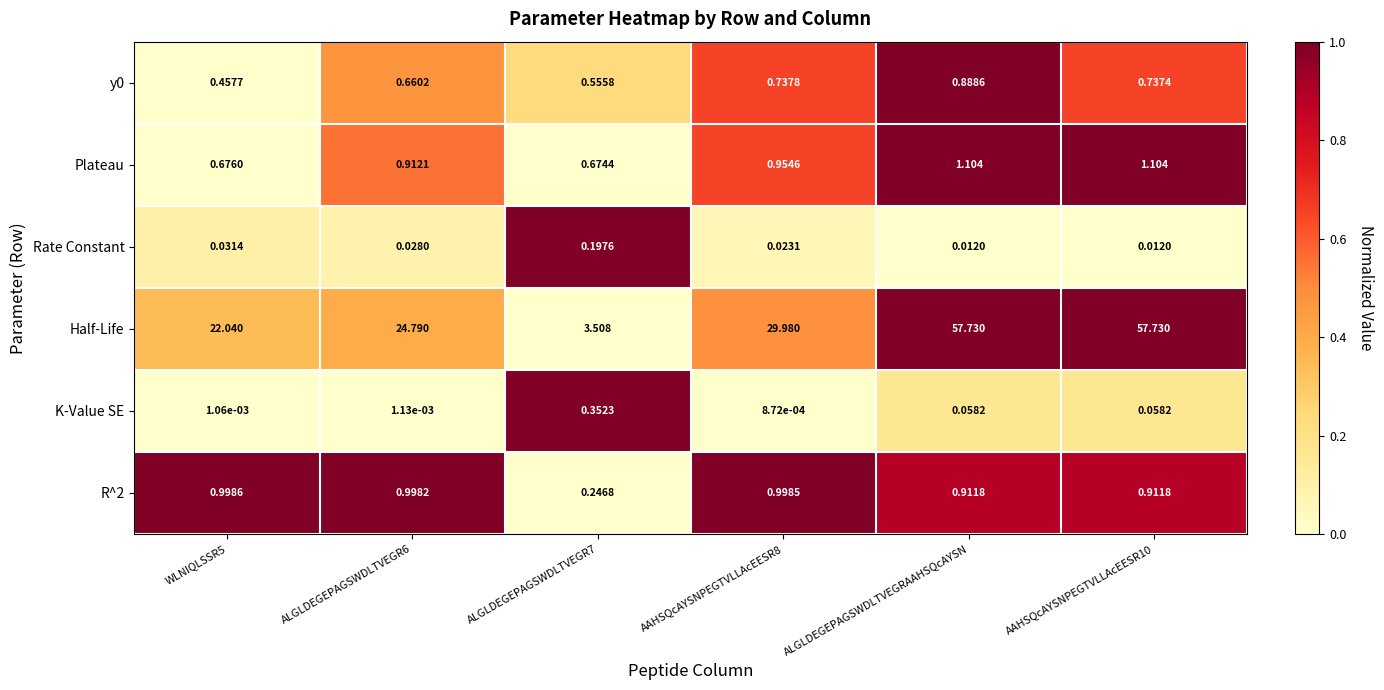

At which category is the sum across all series the highest?

ALGLDEGEPAGSWDLTVEGRAAHSQcAYSN